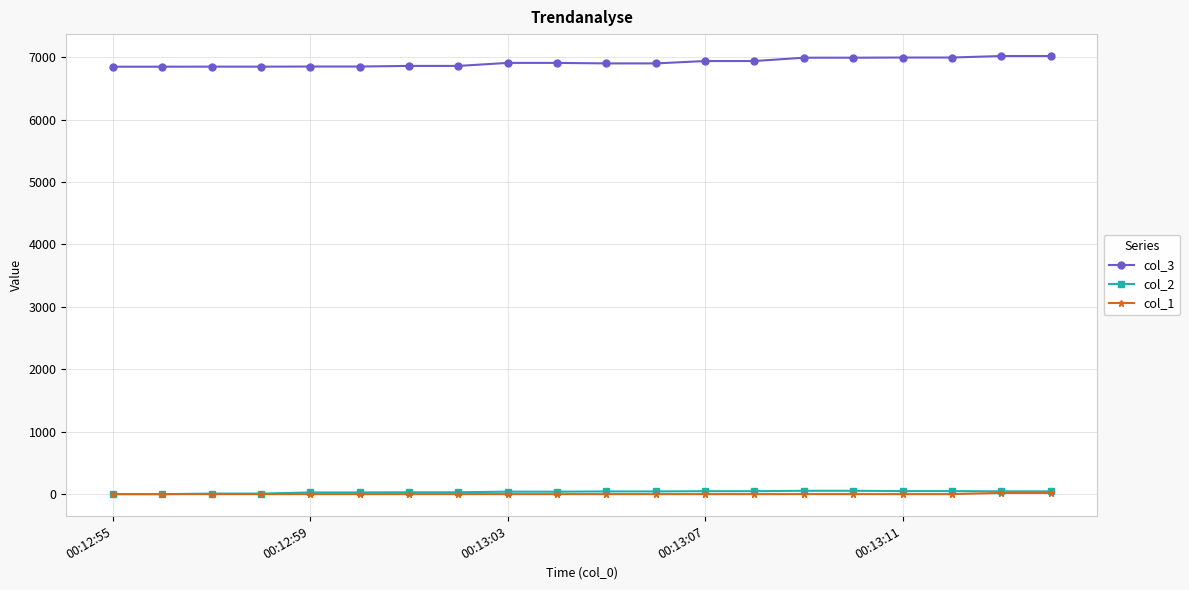

True or false: col_2 and col_3 cross at least once.

False